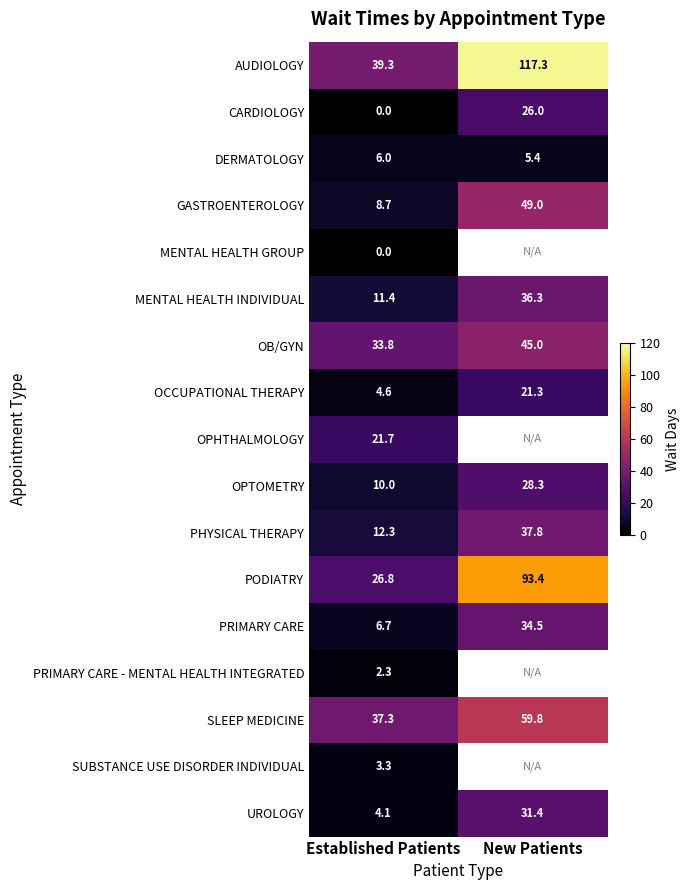

At which label is OCCUPATIONAL THERAPY closest to 12?

Established Patients